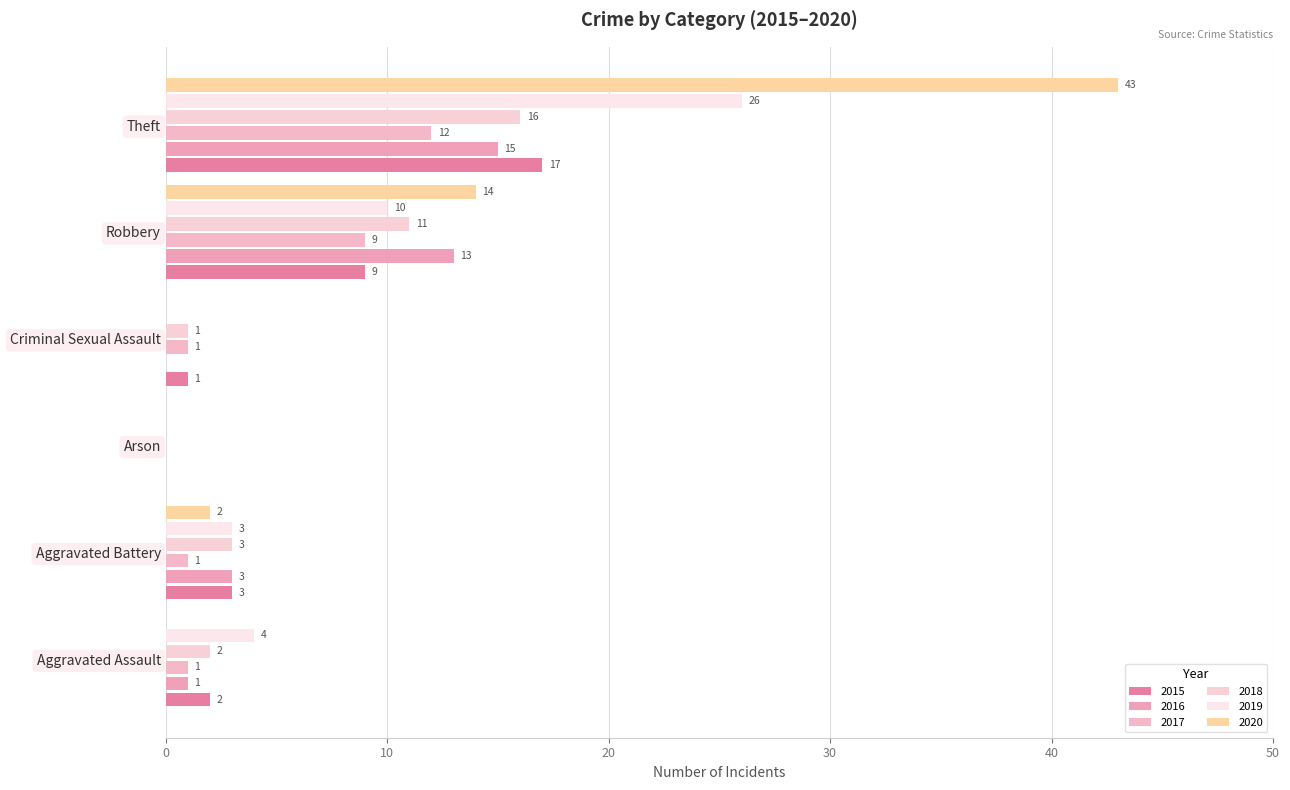

What is the highest value of the 2015 series?

17